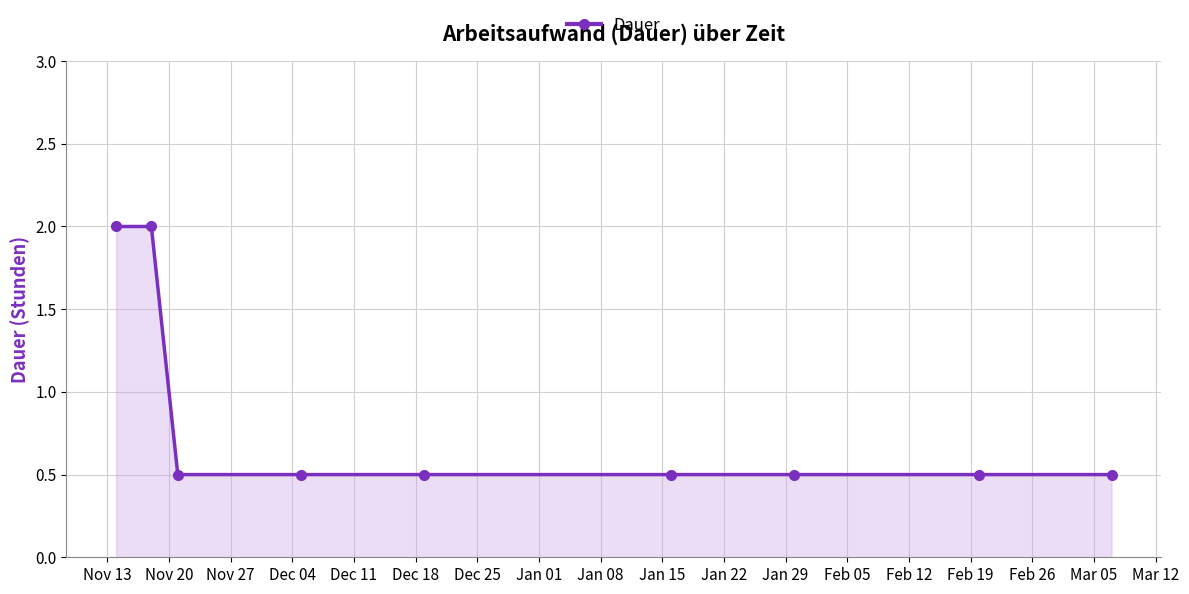

What is the average value?

0.8